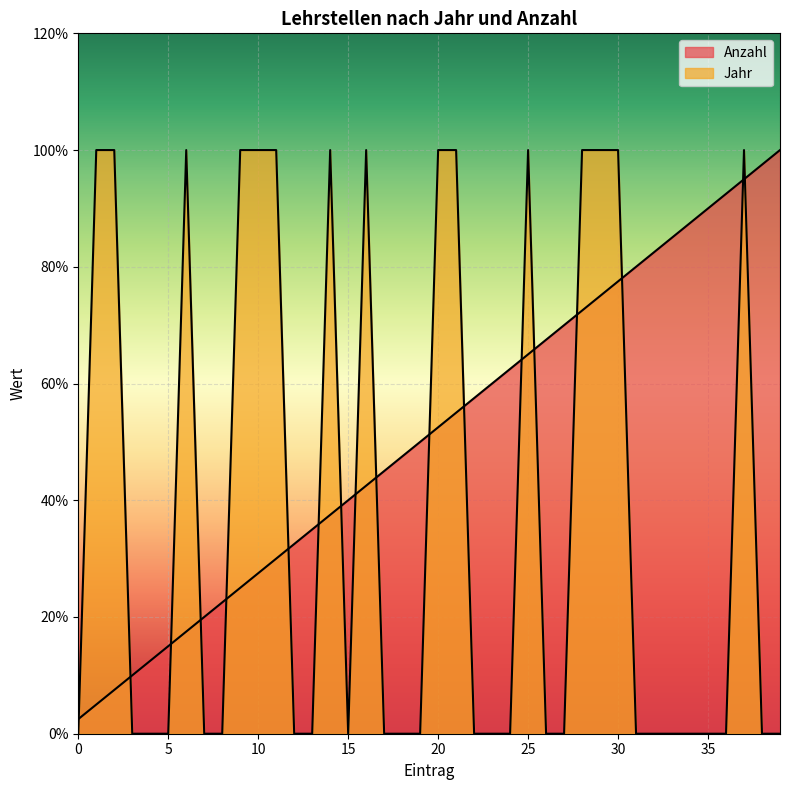

What is the difference between the values at 10 and 4?

1